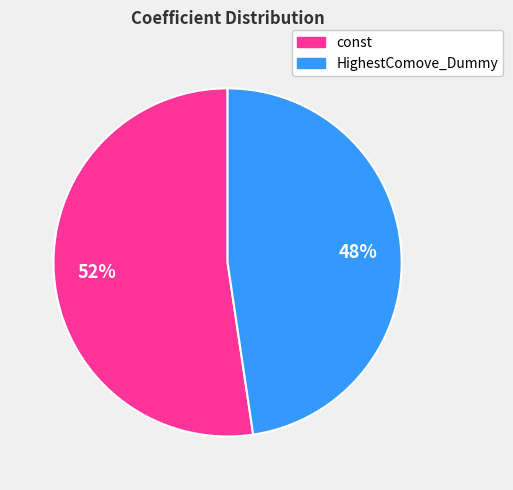

How many slices are in this pie chart?

2